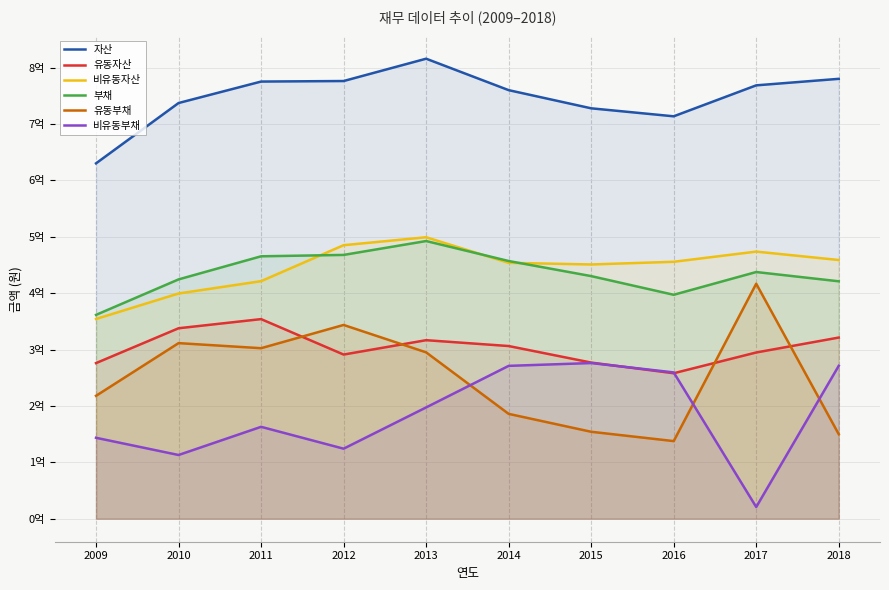

True or false: 유동자산 and 부채 cross at least once.

False